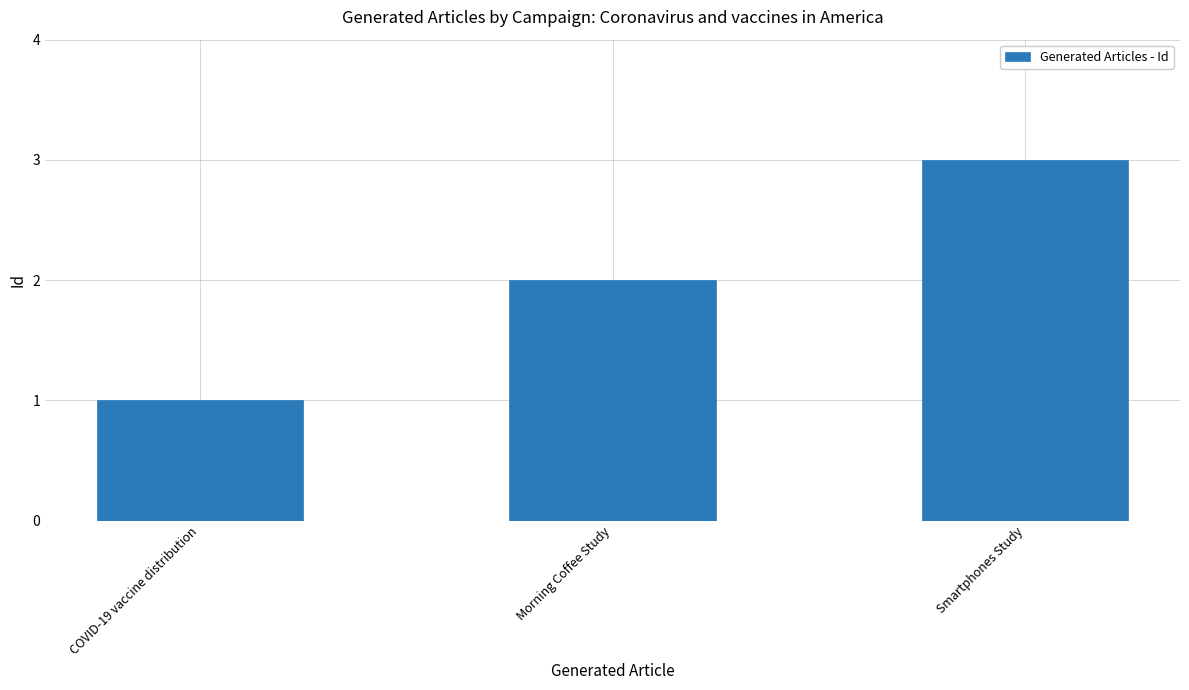

Reading right to left, list all the values displayed in this chart.

Smartphones Study=3	Morning Coffee Study=2	COVID-19 vaccine distribution=1